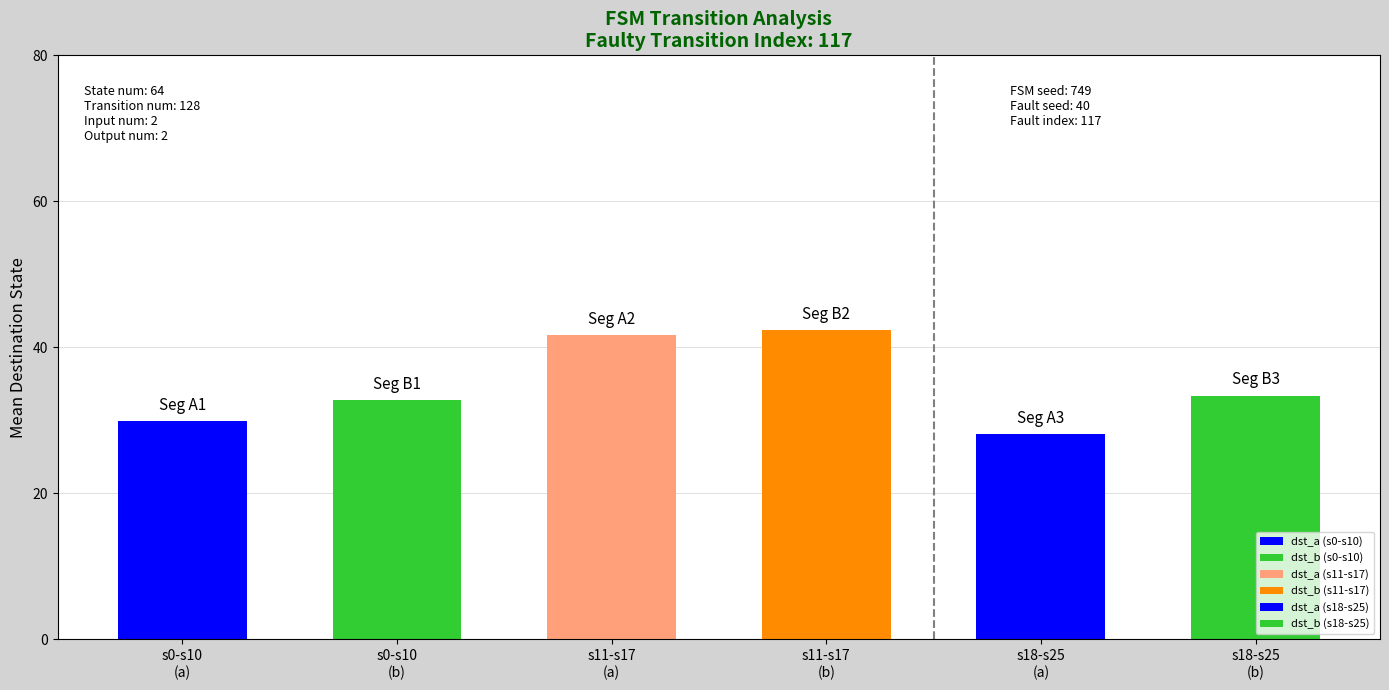

What is the greatest value displayed?

42.4